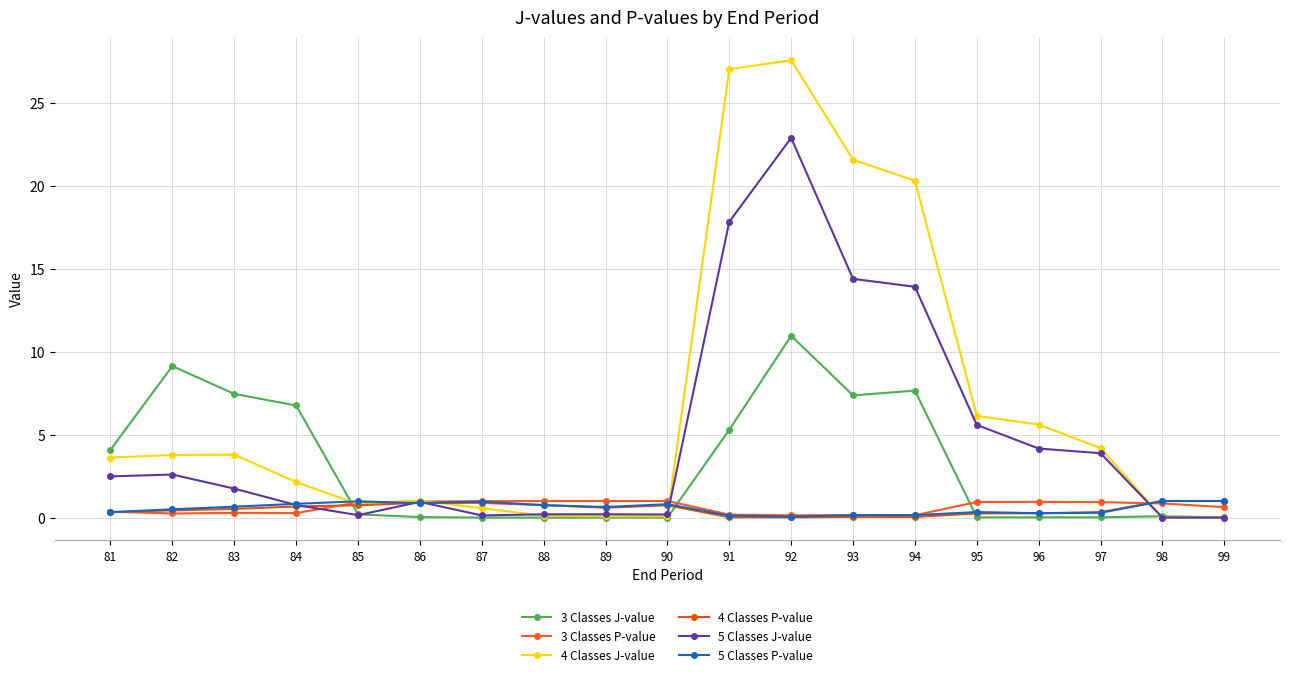

Which series has the widest spread of values?

4 Classes J-value